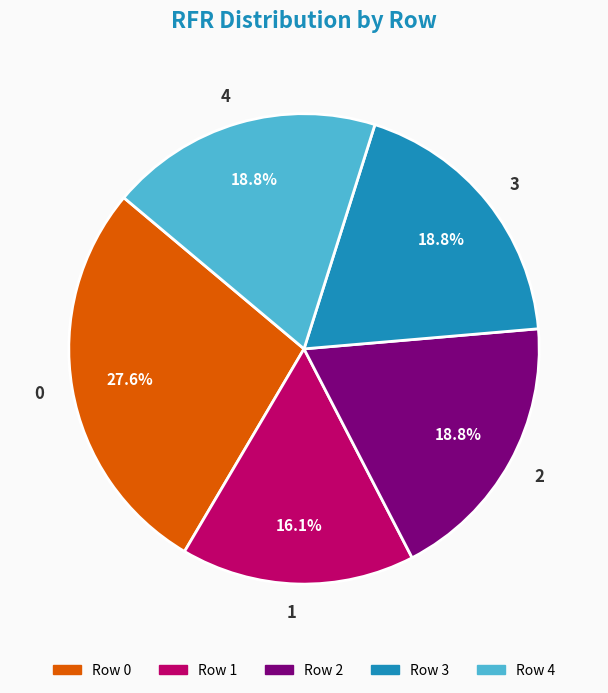

How much of the chart is everything except 3?

81.2%